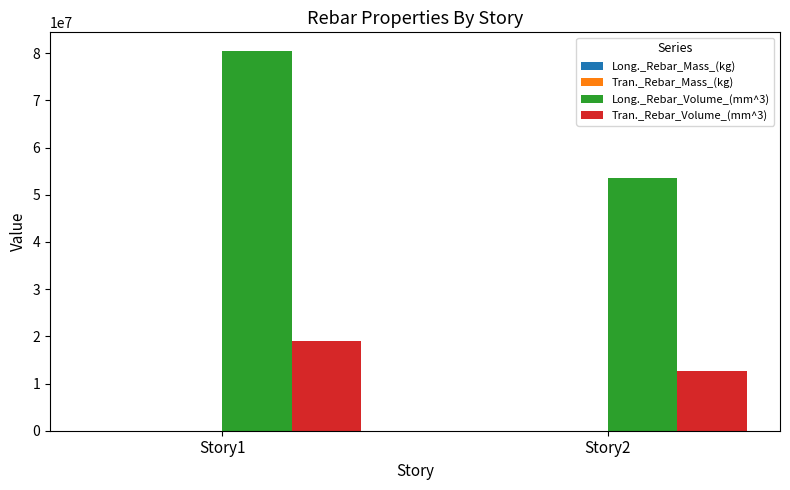

At which category is the sum across all series the highest?

Story1